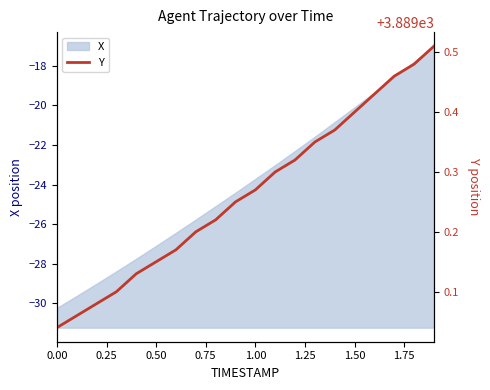

True or false: there are more than 1 points higher than both neighbors.

False